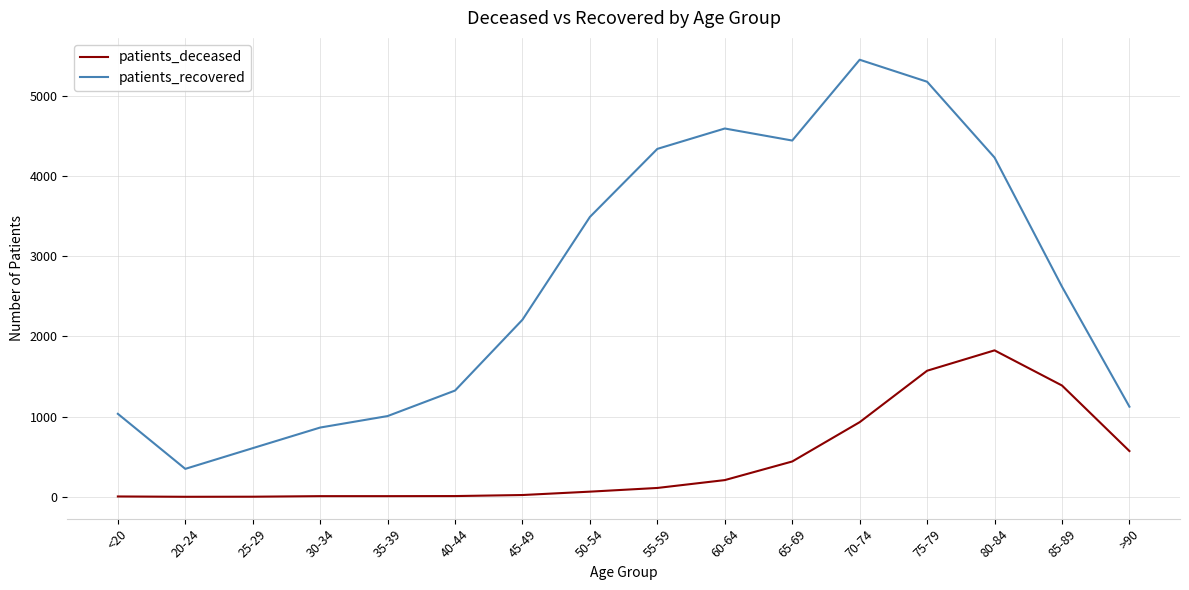

Where is patients_recovered nearest to the value 2898?

85-89